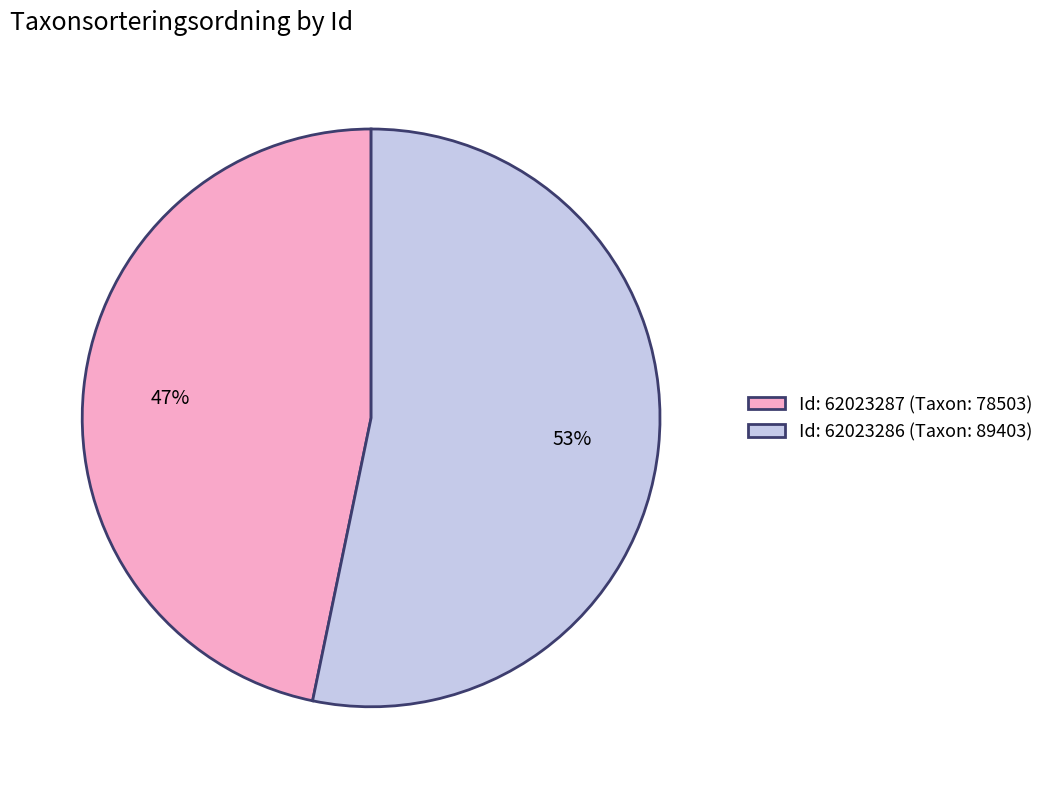

Do Id: 62023287 (Taxon: 78503) and Id: 62023286 (Taxon: 89403) together represent more than half of the pie?

Yes